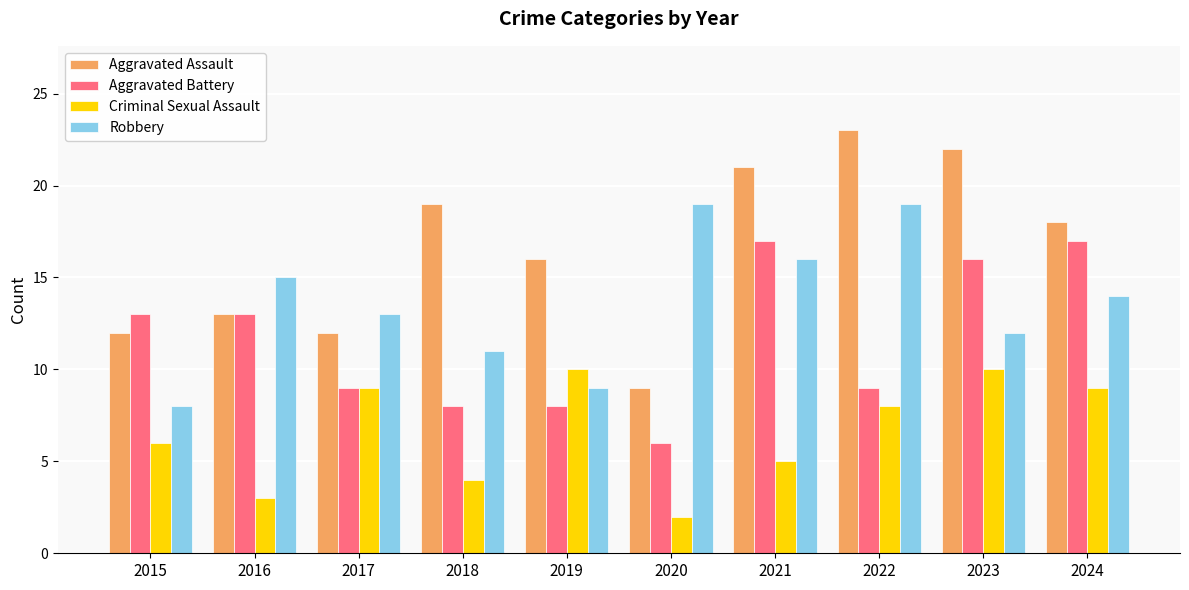

Count the Criminal Sexual Assault values in the range 4 to 9.

6